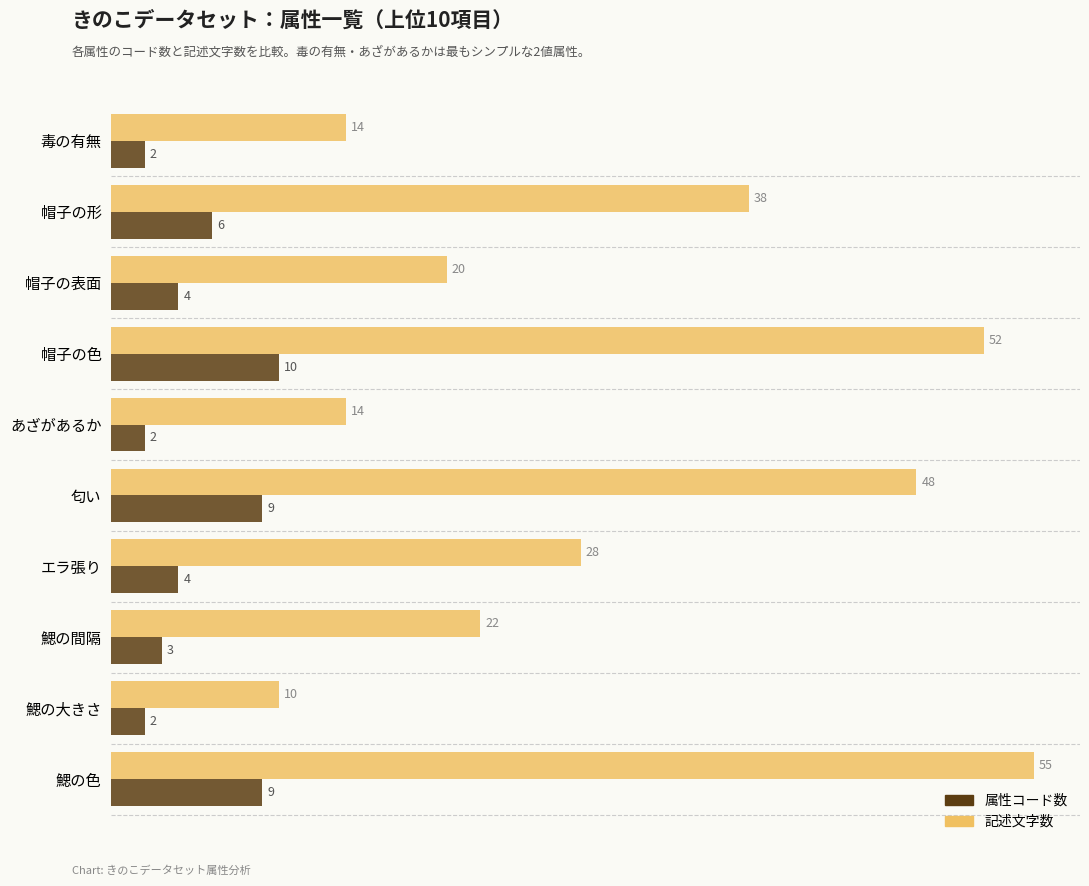

At which category is the sum across all series the highest?

鰓の色